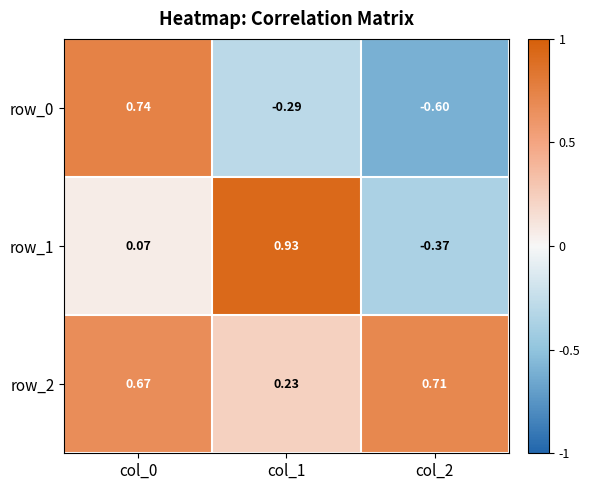

Count the row_0 values in the range 0 to 1.

1